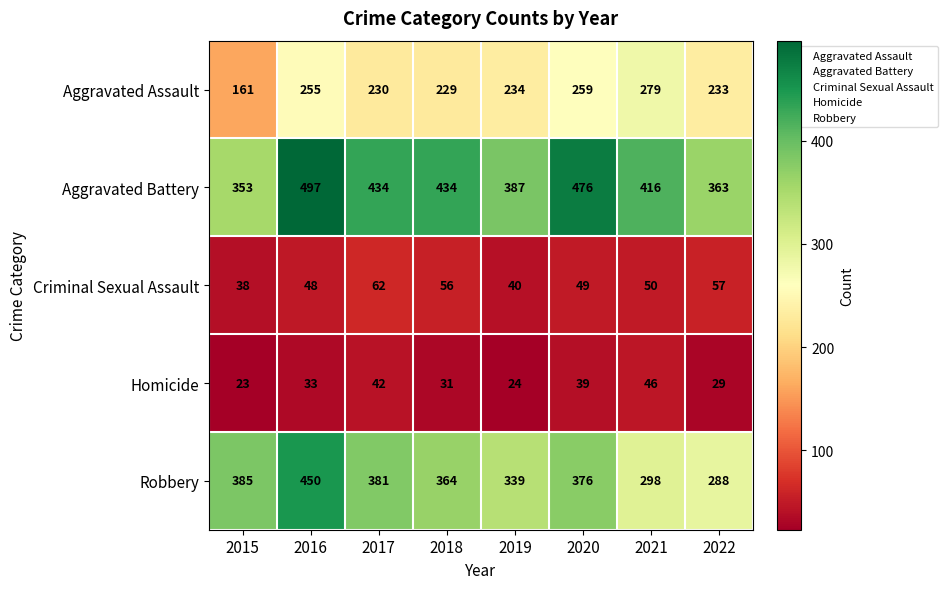

List the series in order of their peak value, lowest first.

Homicide, Criminal Sexual Assault, Aggravated Assault, Robbery, Aggravated Battery